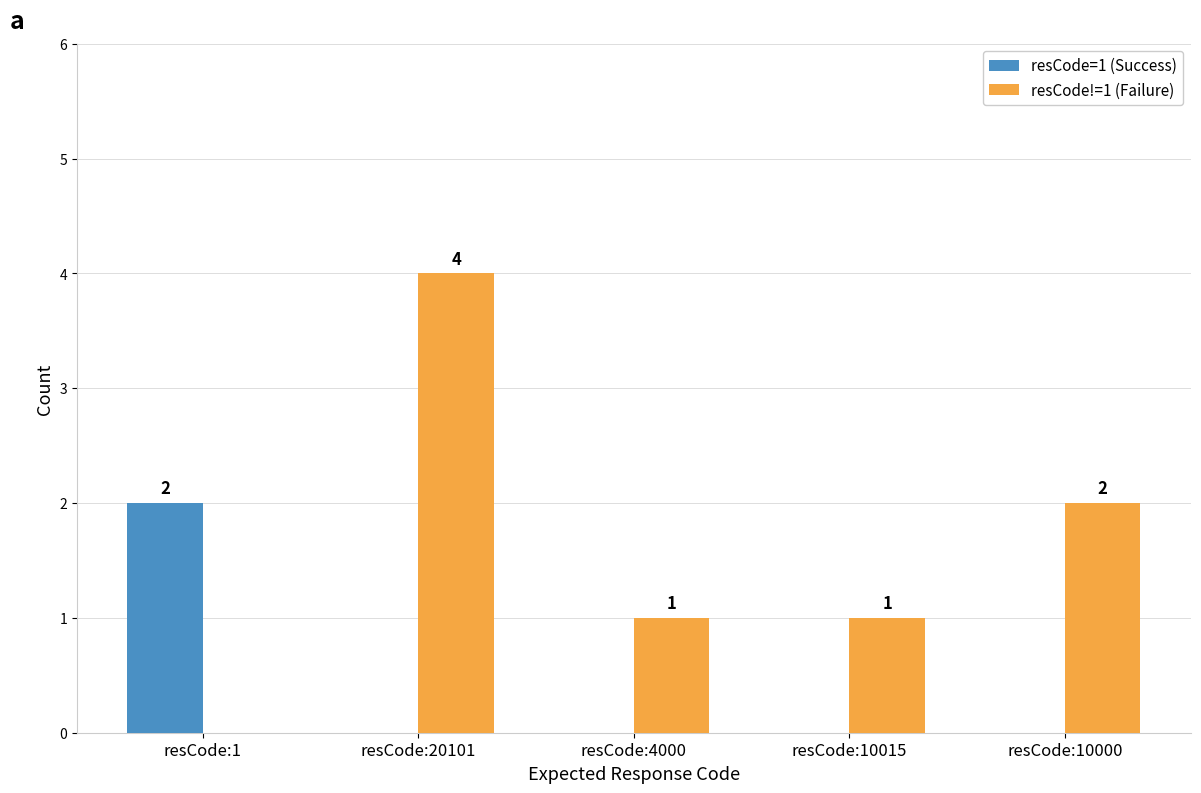

How many resCode=1 (Success) values are between 0 and 1?

4